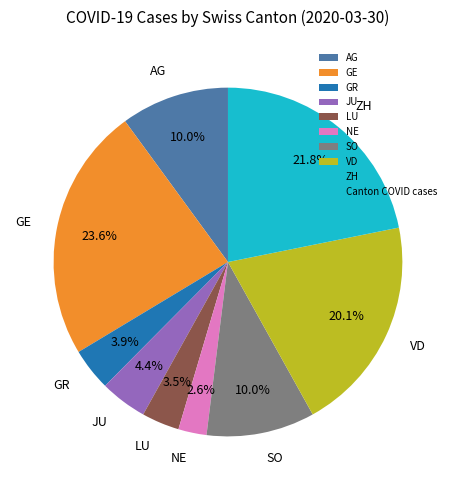

Is there any slice that represents more than half of the pie?

No